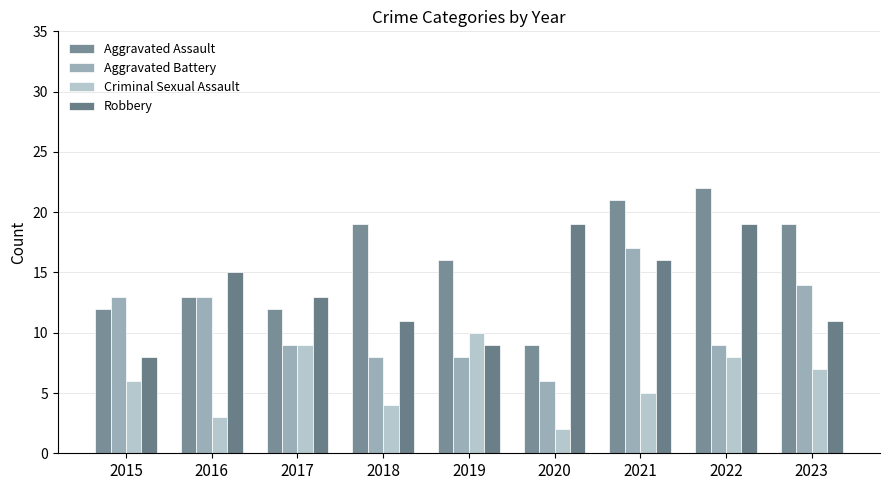

Where is Criminal Sexual Assault nearest to the value 6?

2015